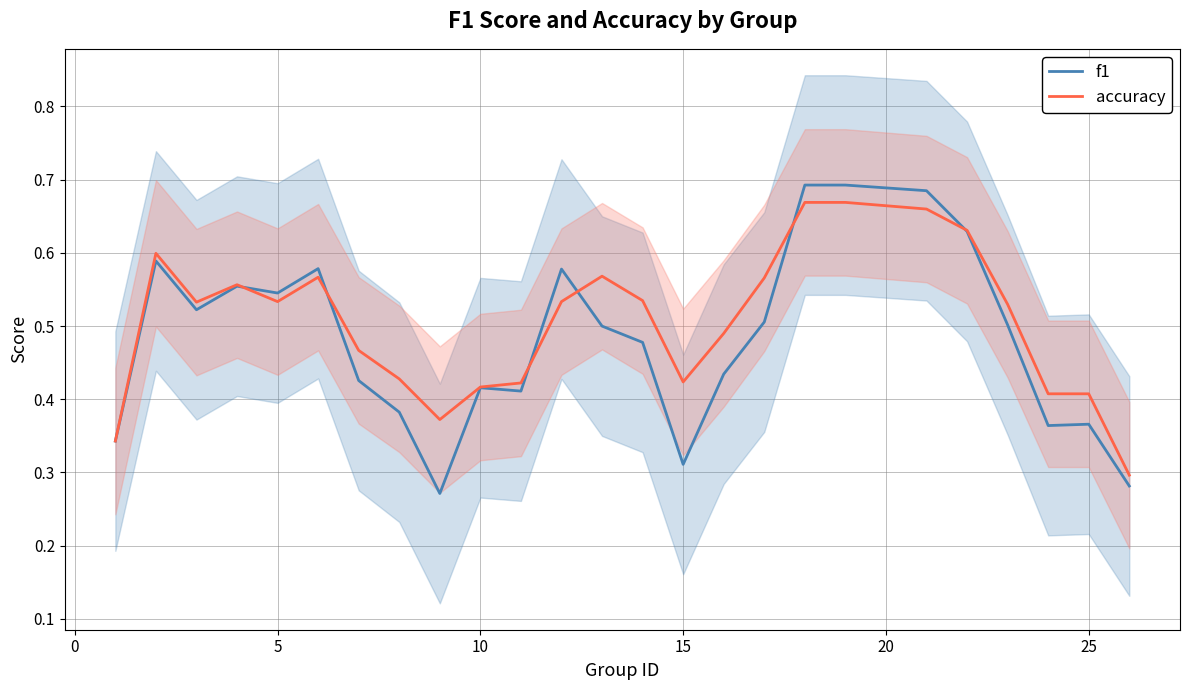

Count the accuracy values in the range 0 to 1.

25